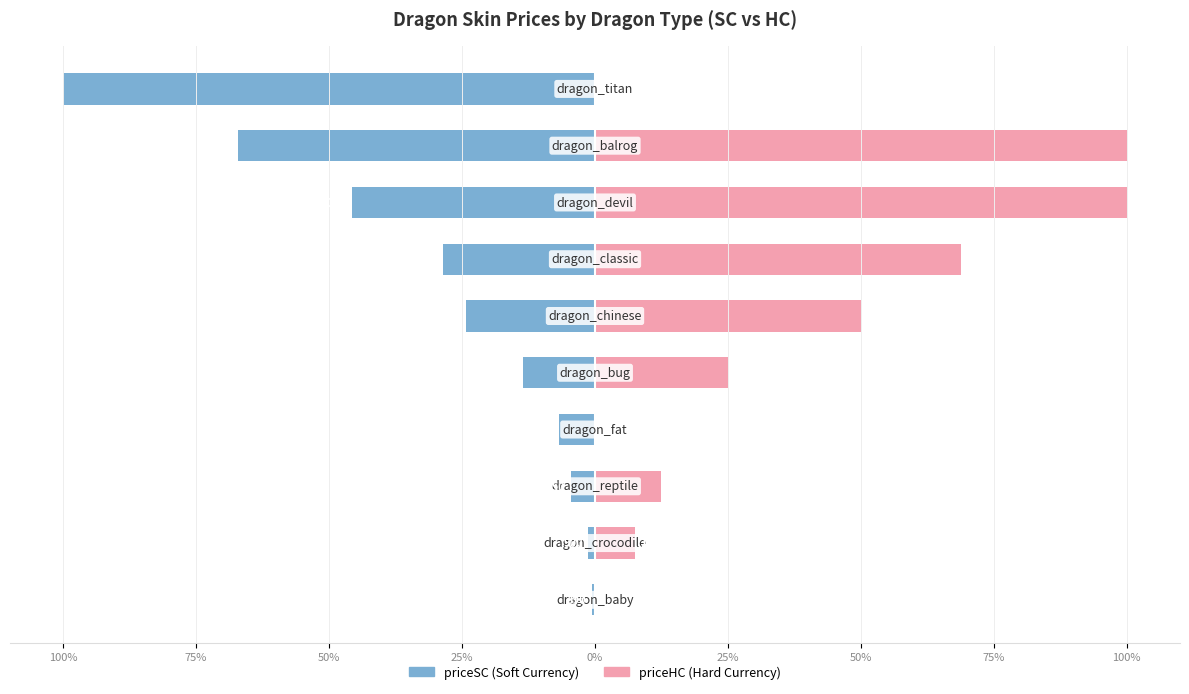

The priceHC series shows 38.8 at 75%. True or false?

False